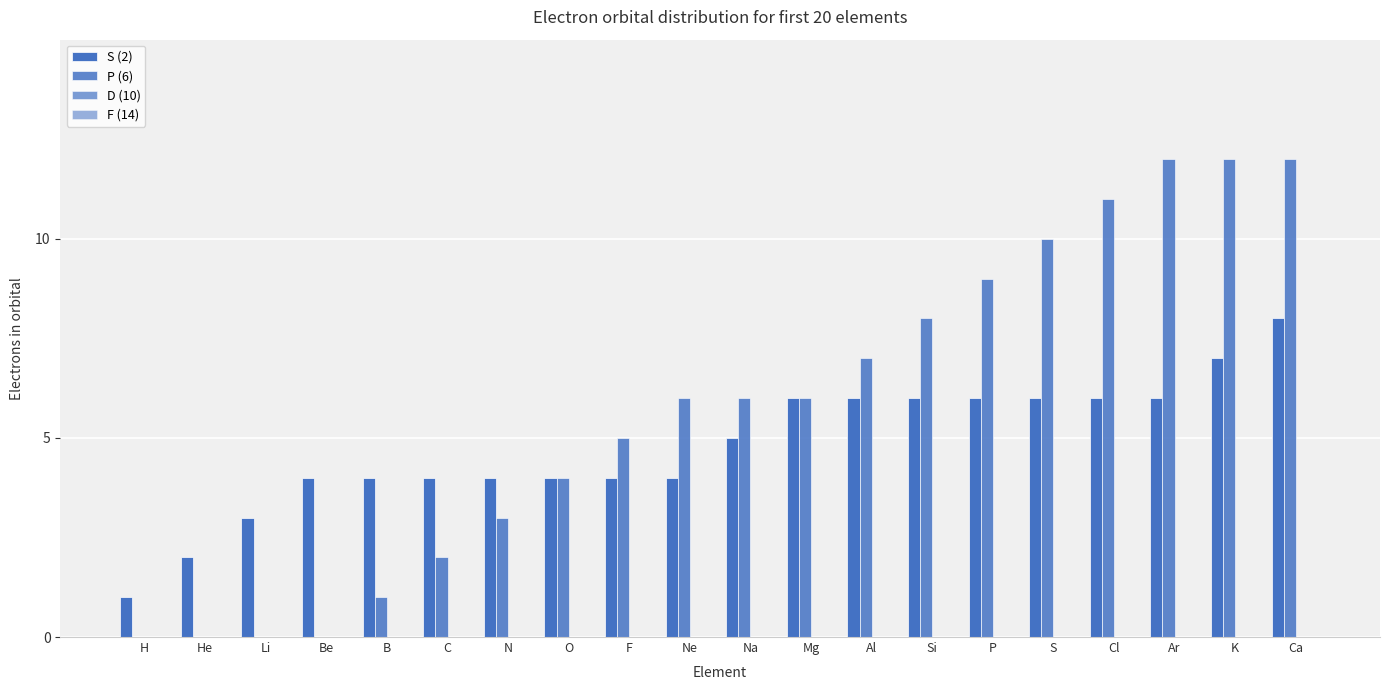

How many series are shown in this chart?

2